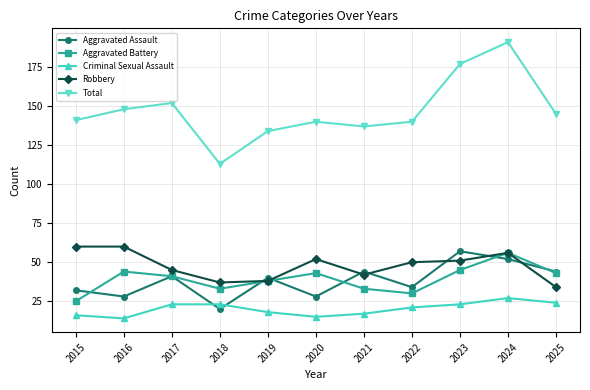

True or false: Criminal Sexual Assault and Aggravated Battery cross at least once.

False